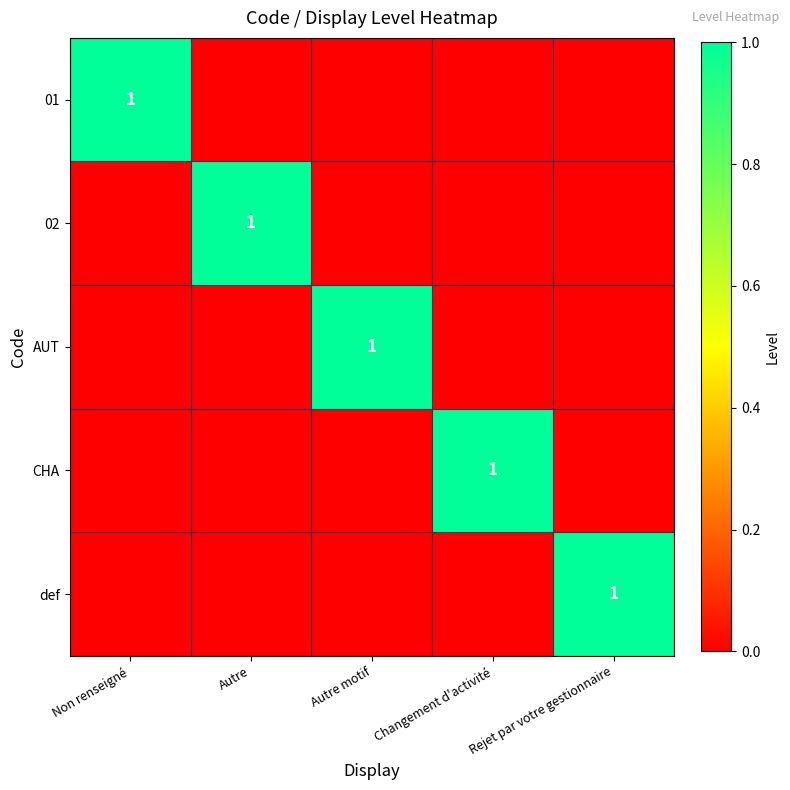

The value of CHA at Changement d'activité is 1. True or false?

True